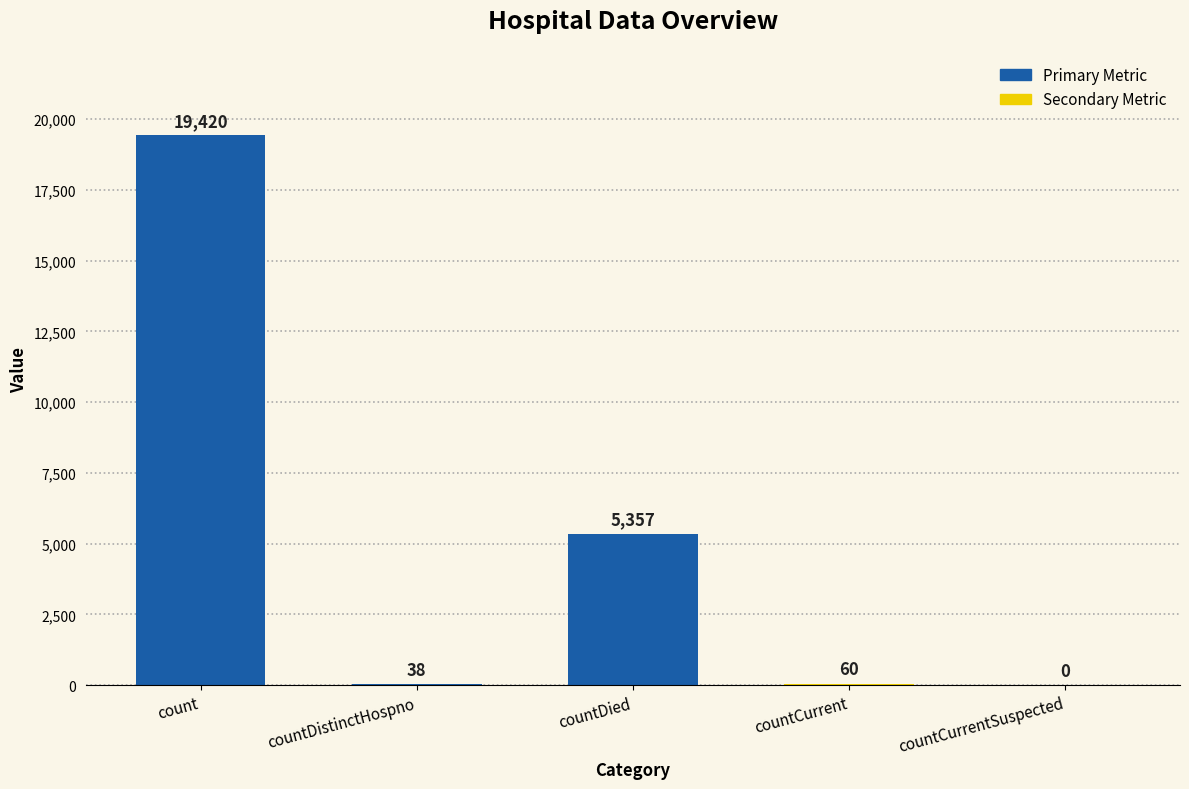

What is the maximum value shown in the chart?

19420